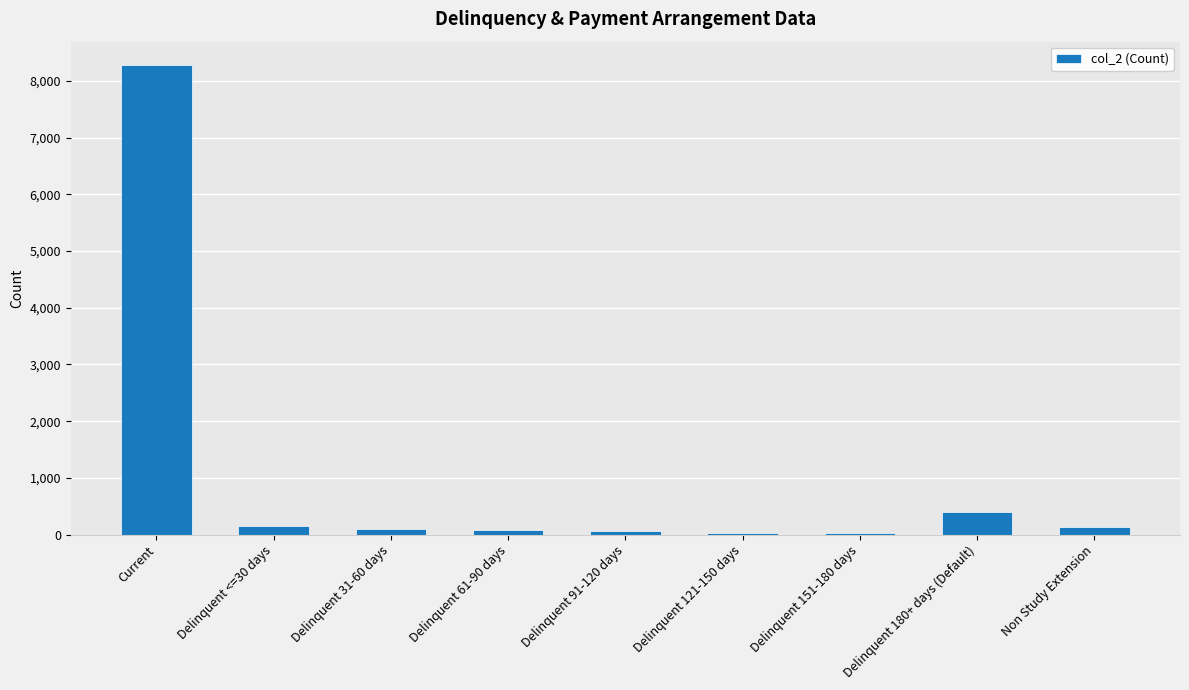

At which label does the data first exceed 103?

Current